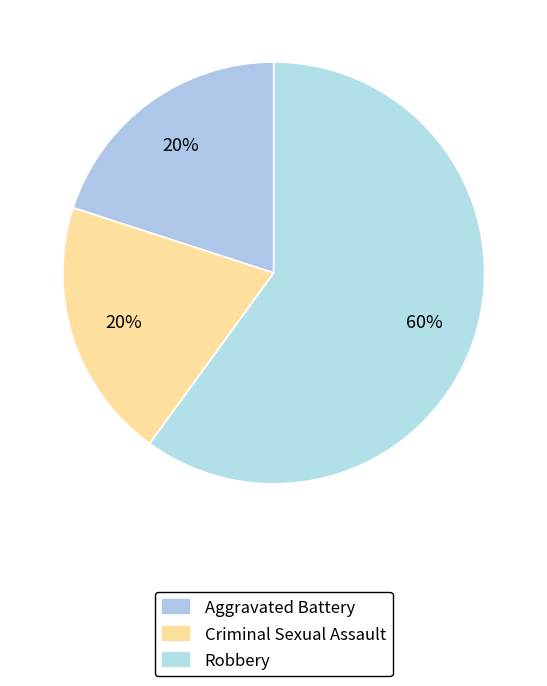

Which category has the biggest portion of the pie?

Robbery